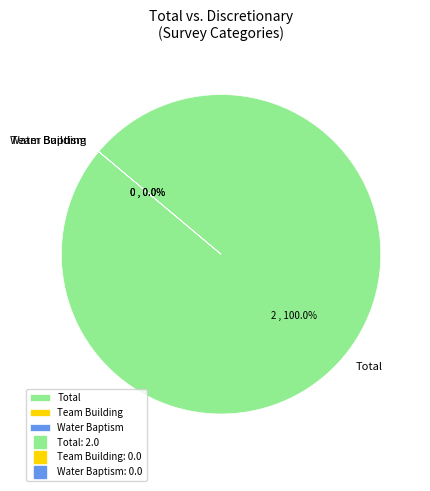

To the nearest percent, what is the difference between the largest and smallest slice percentages?

100%